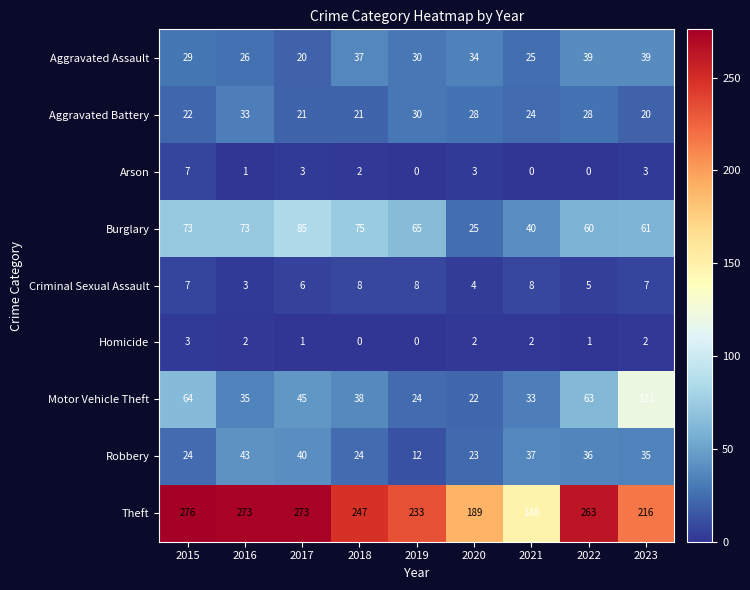

Which label corresponds to the largest value in the chart?

2015